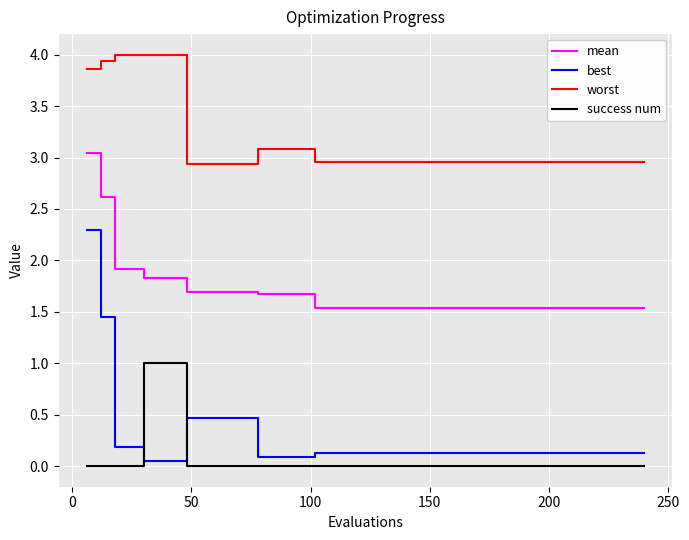

Count the number of data series in this chart.

4